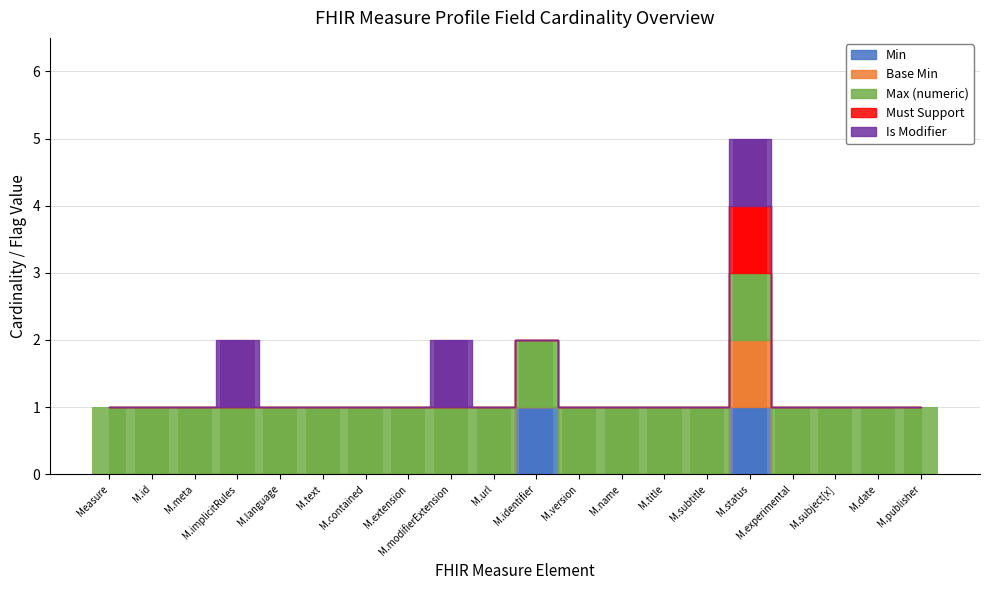

Which category has the lowest value in the Must Support series?

Measure